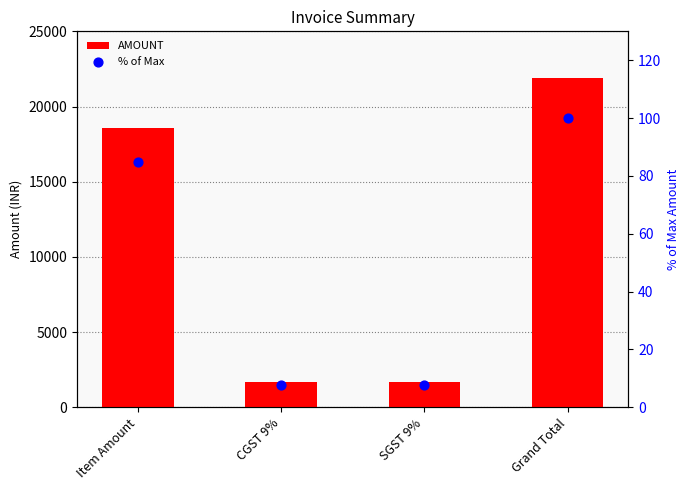

Which series contains the highest Y value?

AMOUNT